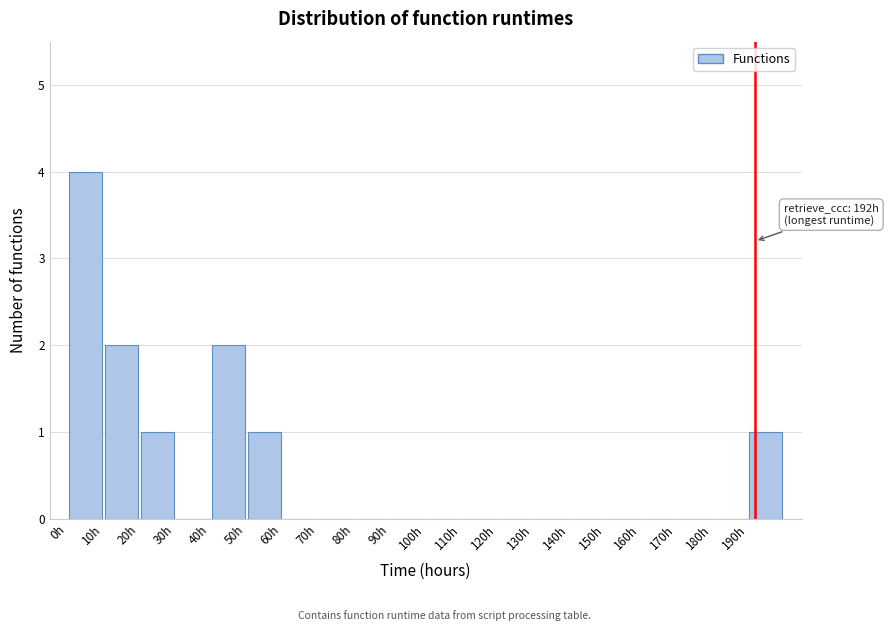

Which range on the x-axis has the tallest bar?

0 to 10